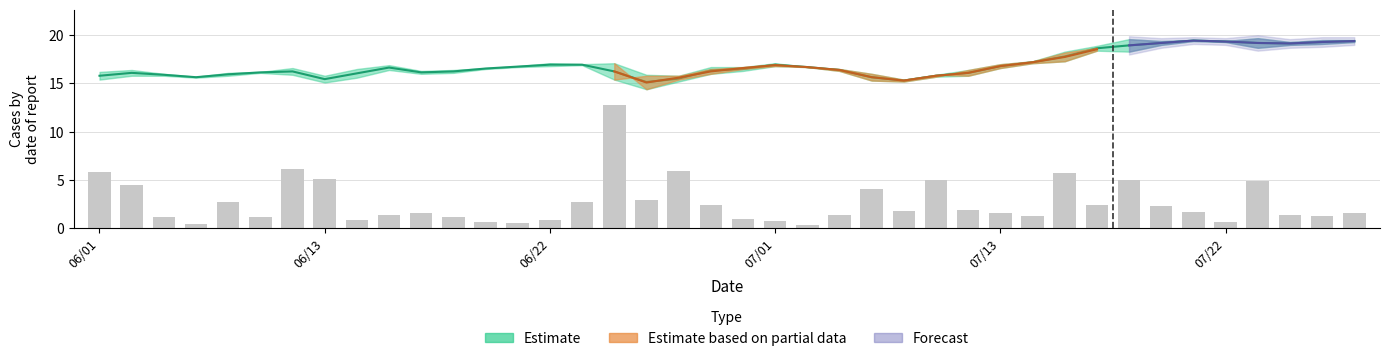

What position from the left is 16?

17